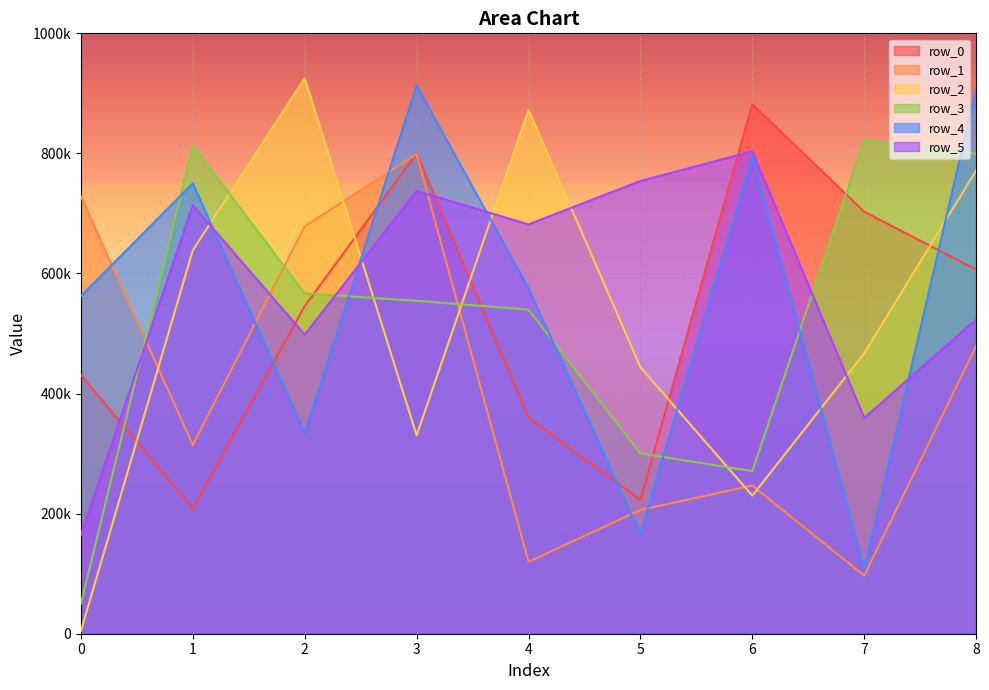

Between 8 and 5, which is larger?

8